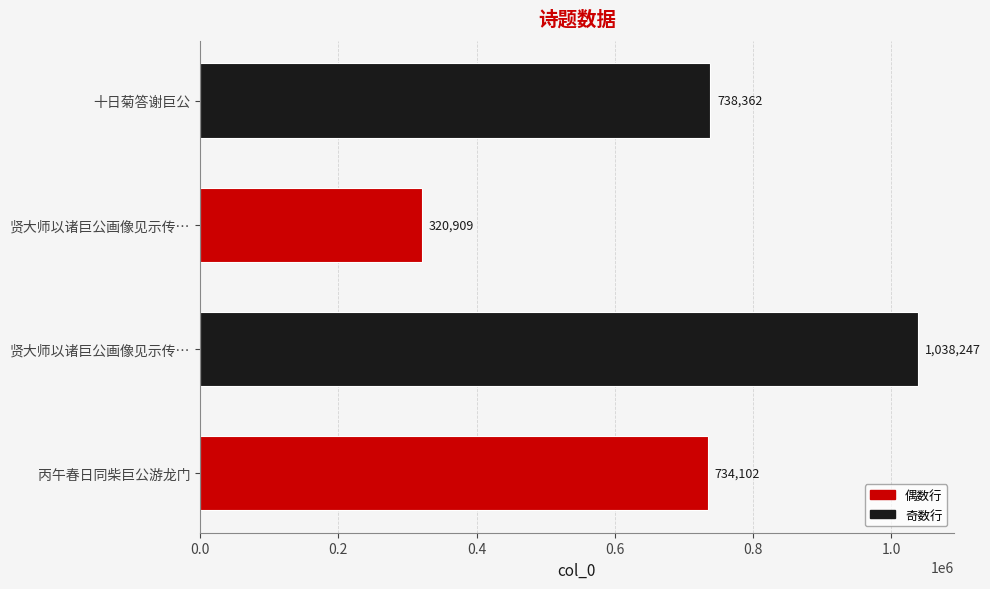

What is the maximum value shown in the chart?

1038247